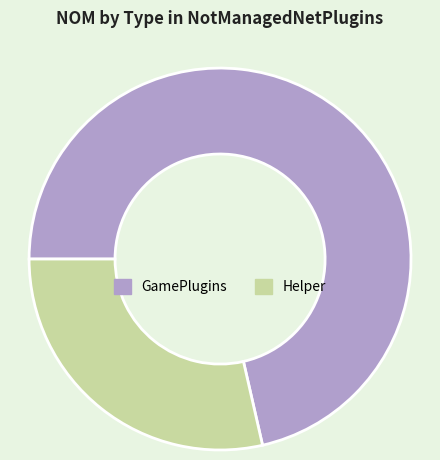

How many slices are in this pie chart?

2